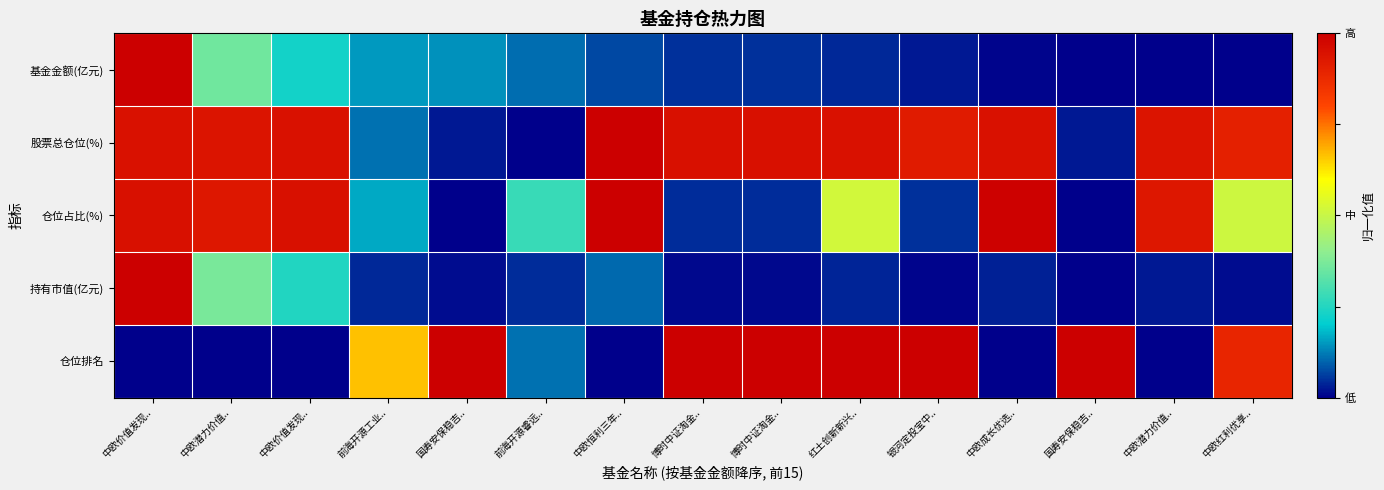

At how many categories does at least one series exceed 0?

15